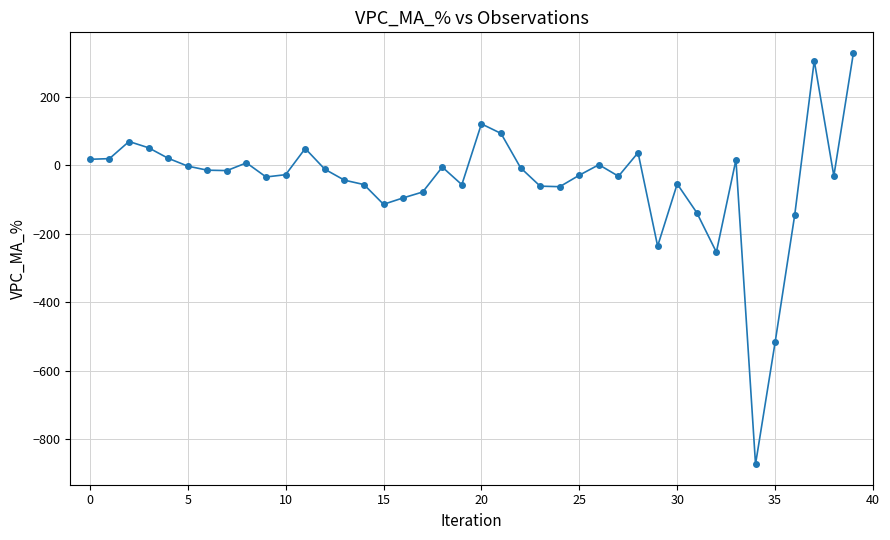

True or false: the data has more than 1 interior local peaks.

True